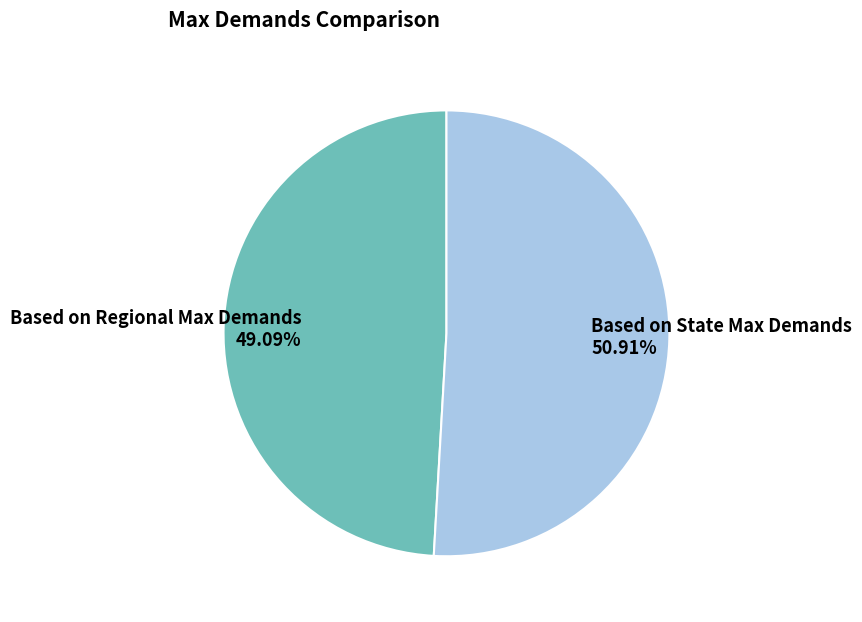

To the nearest percent, what portion does Based on Regional Max Demands represent?

49%